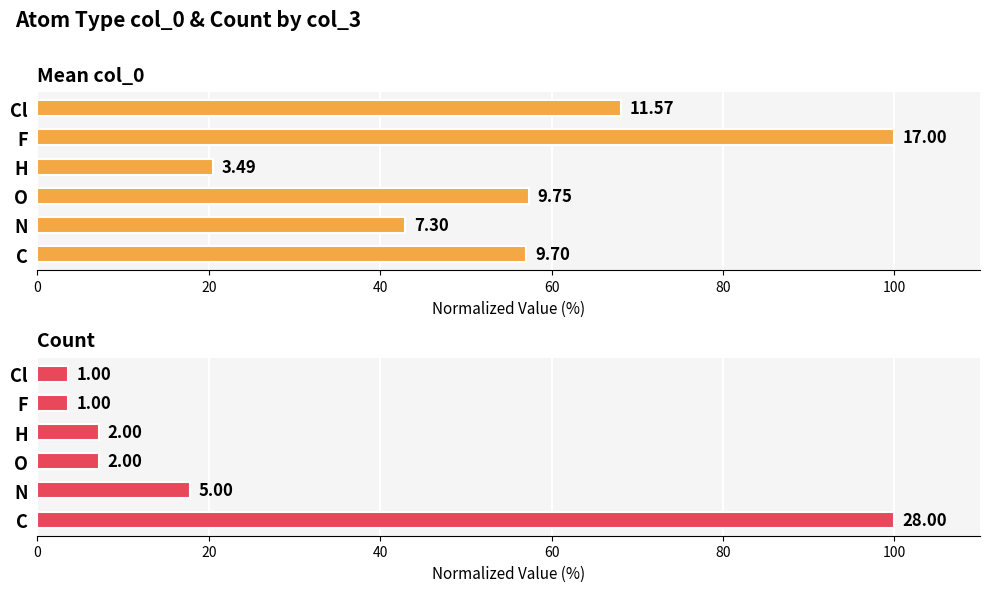

At how many categories does at least one series exceed 5?

6